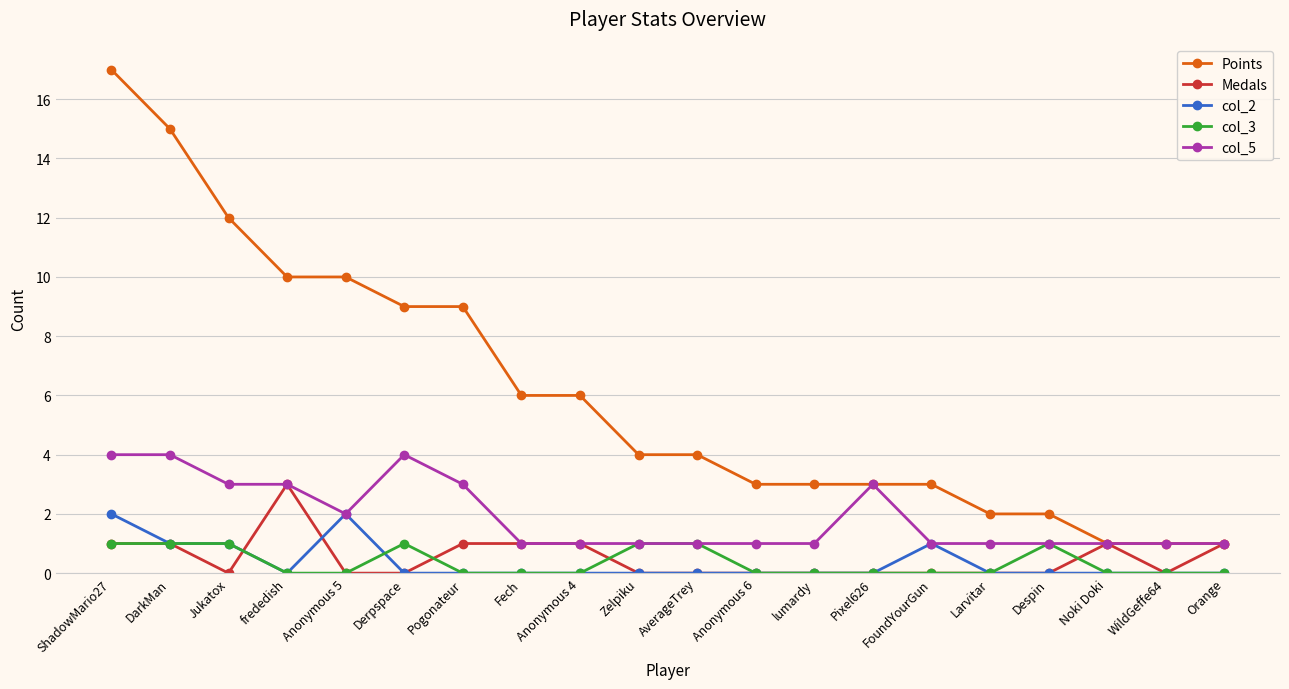

Which series has the widest spread of values?

Points